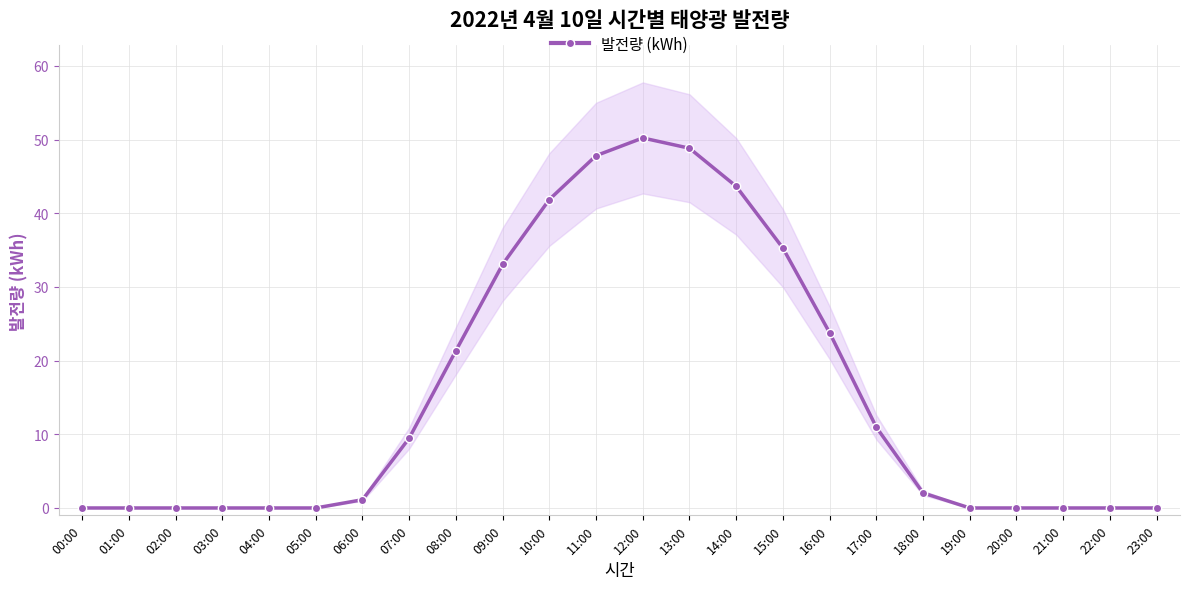

At which category does the chart reach its peak across all series?

12:00